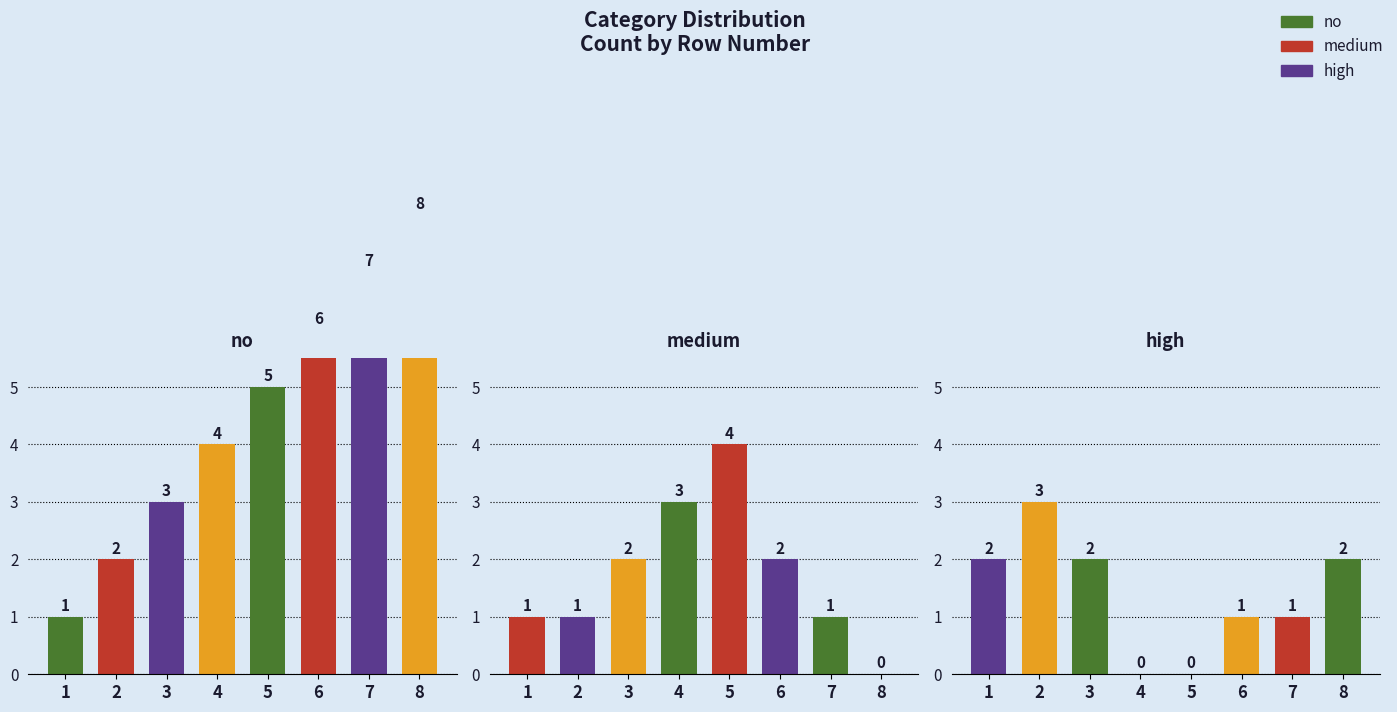

The no series shows 8 at 6. True or false?

False